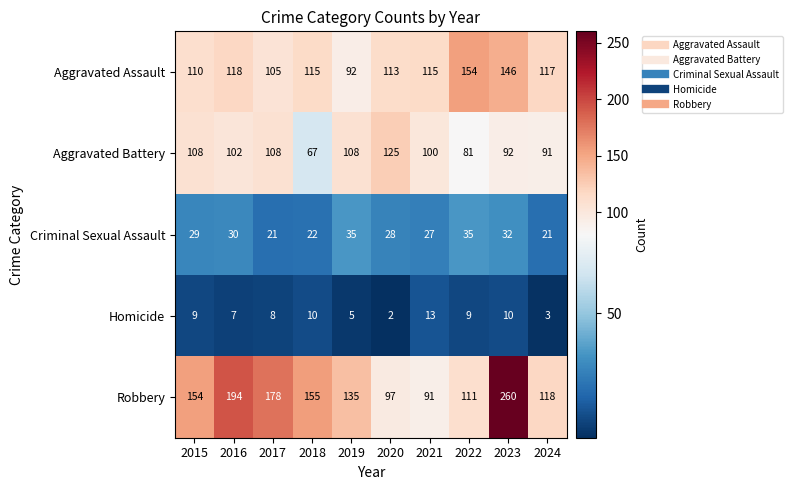

What is the difference between the maximum and second lowest values in the Homicide series?

10